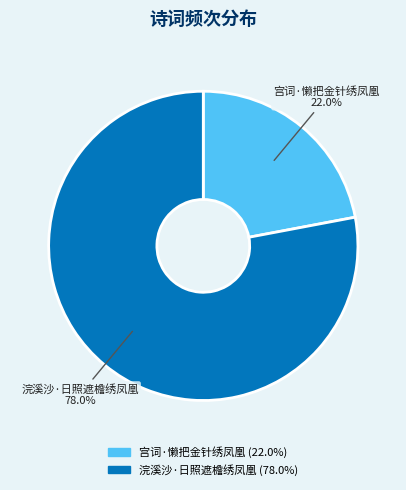

How many segments does this pie chart have?

2